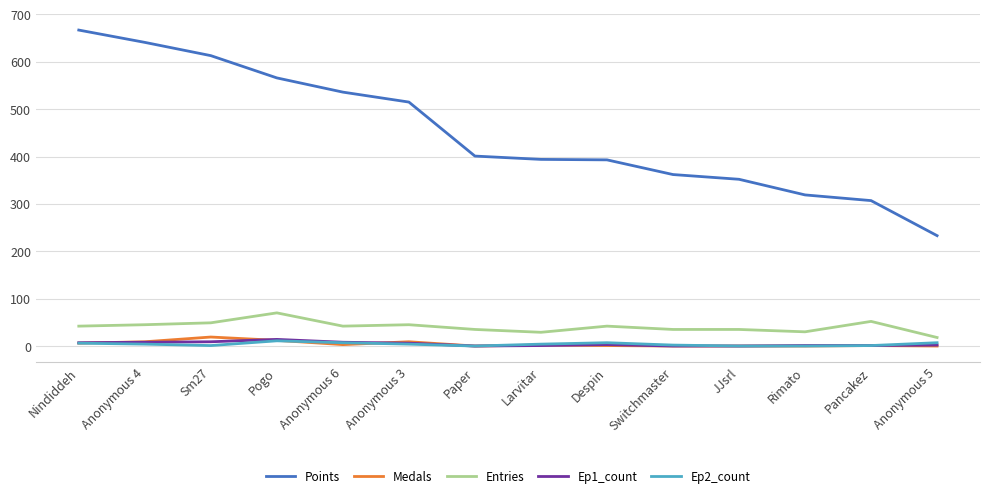

How many values in the Points series are below 401?

7